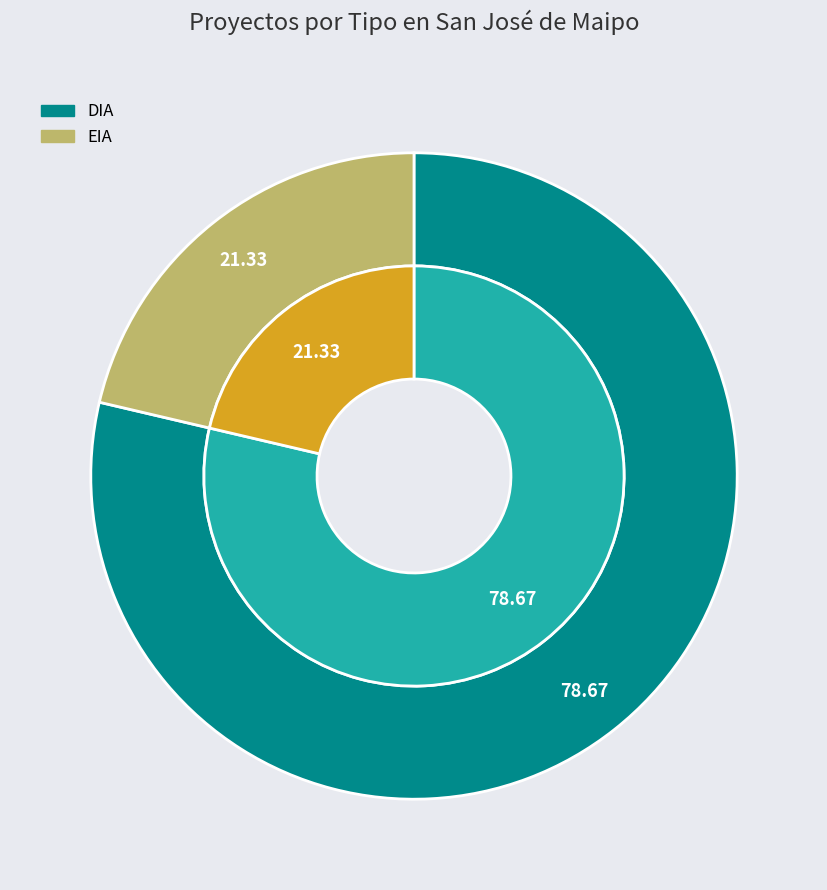

To the nearest percent, what is the combined percentage of EIA and DIA?

100%